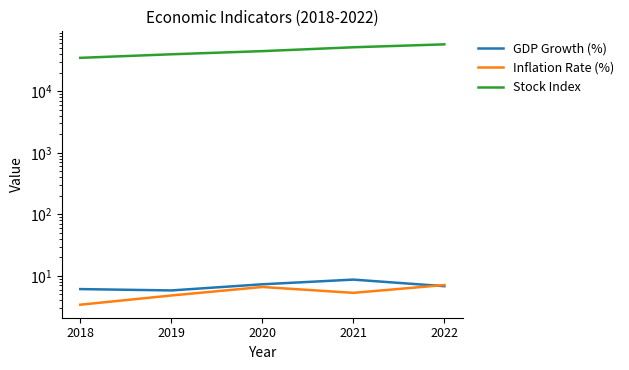

How many lines are shown in the chart?

3